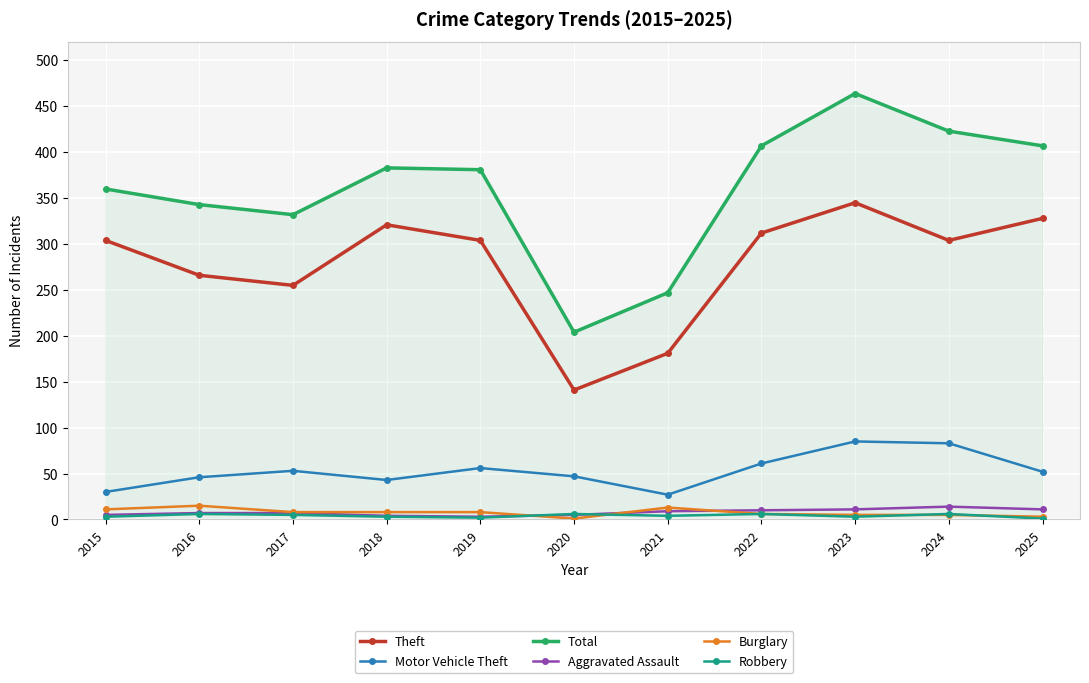

What is the spread (max minus min) of values at 2020?

203